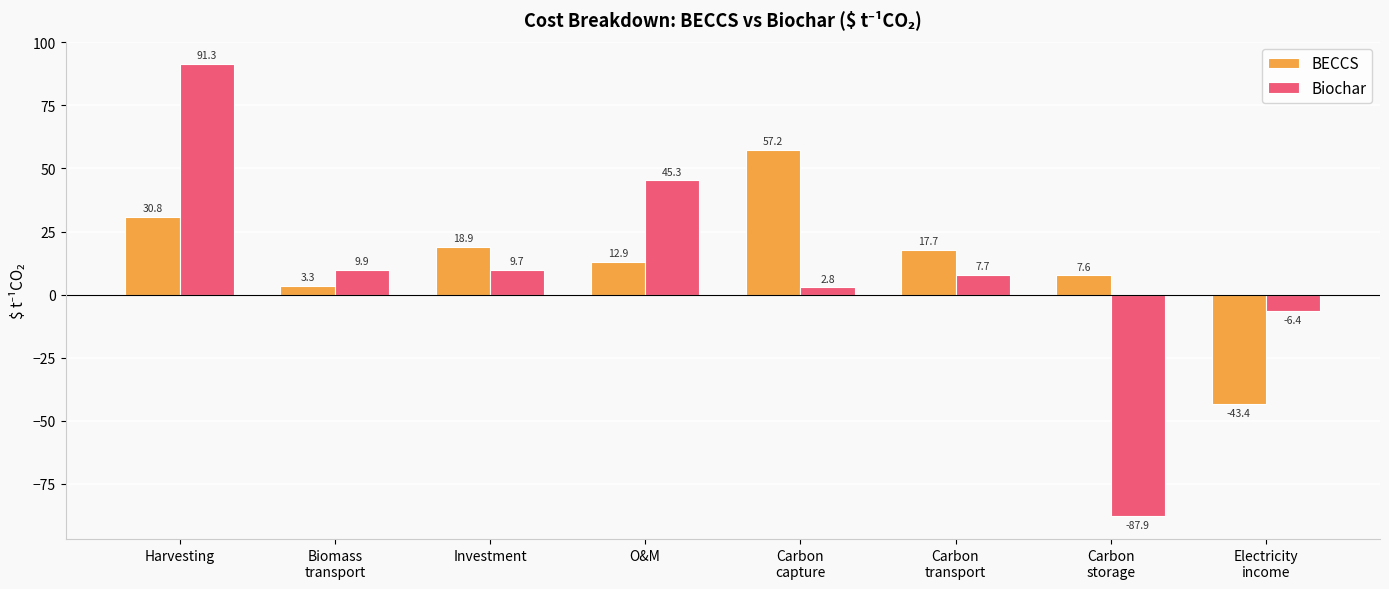

How many bars are there in total?

16